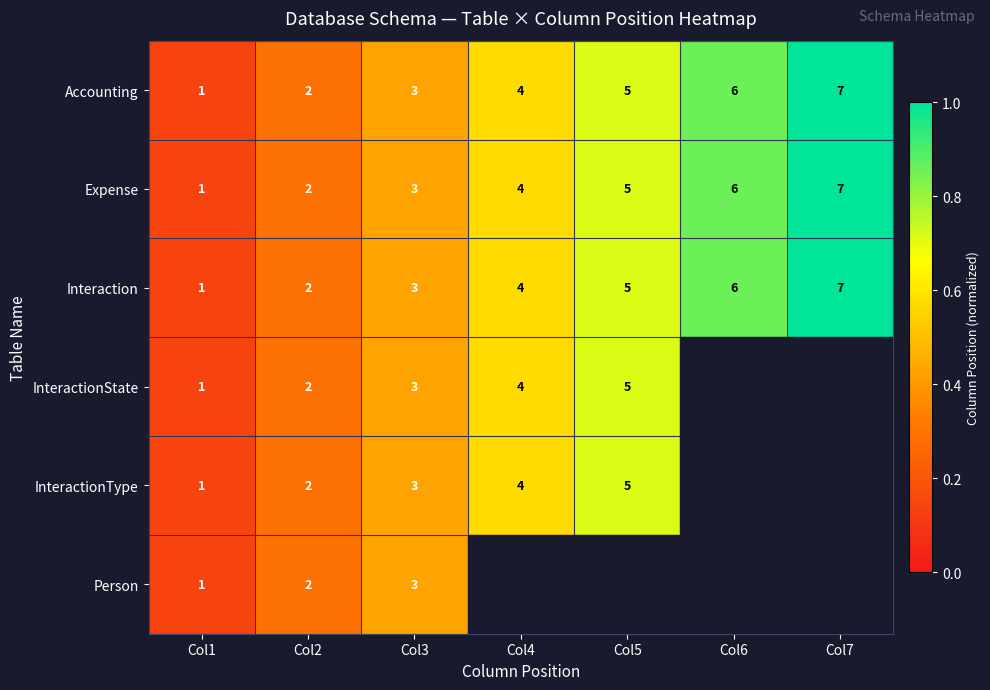

Is the value of Expense at Col7 greater than the value of InteractionType at Col3?

Yes